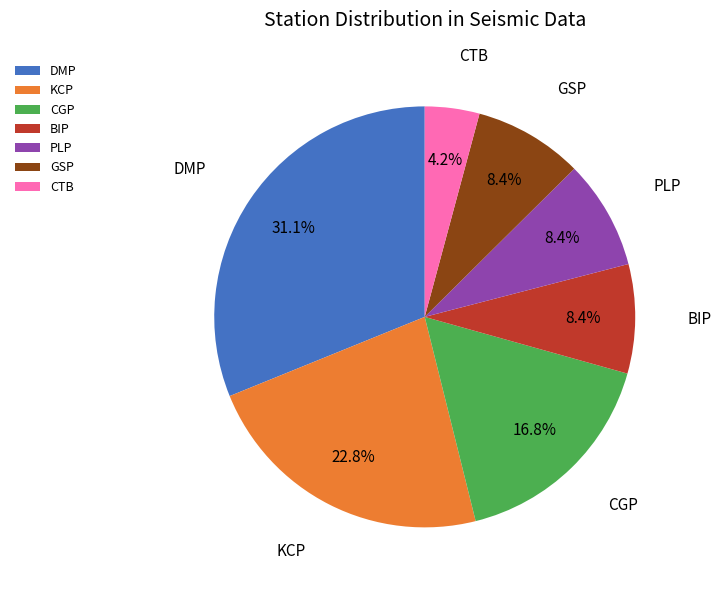

What is the total percentage of CTB and GSP?

12.6%